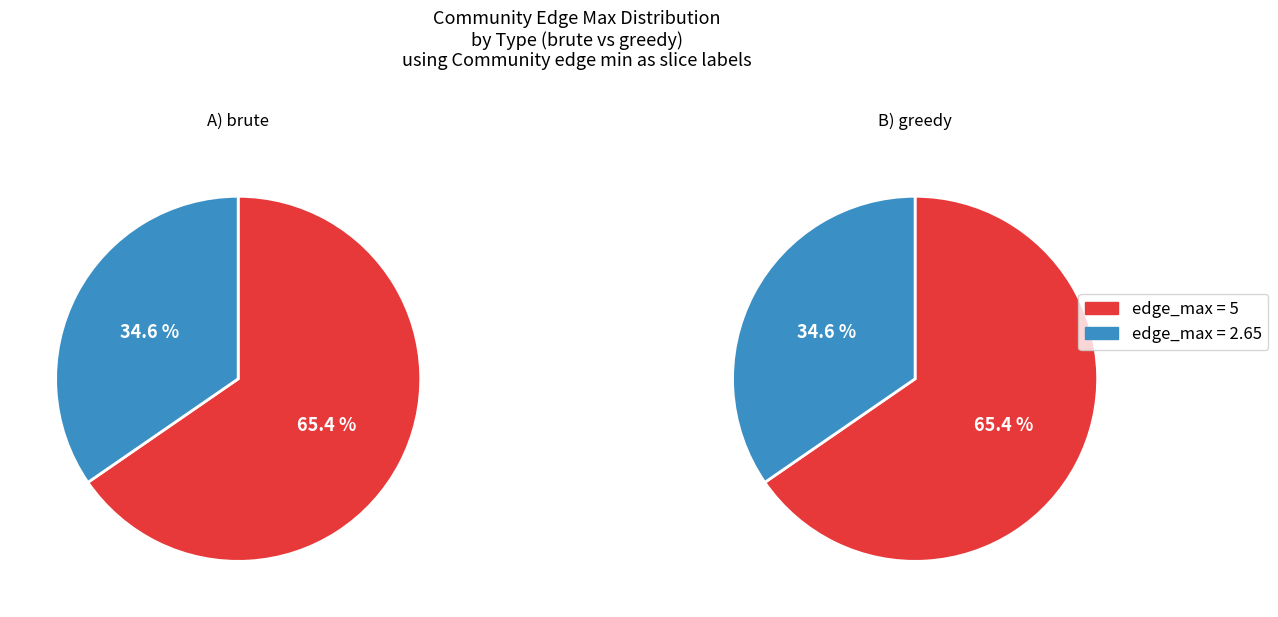

To the nearest percent, what is the combined percentage of Community edge min 2 and Community edge min 1?

100%